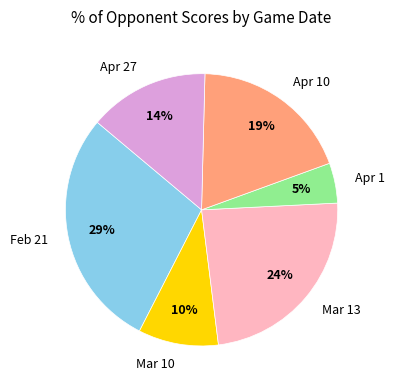

The Mar 10 slice represents 10% of the pie. True or false?

True